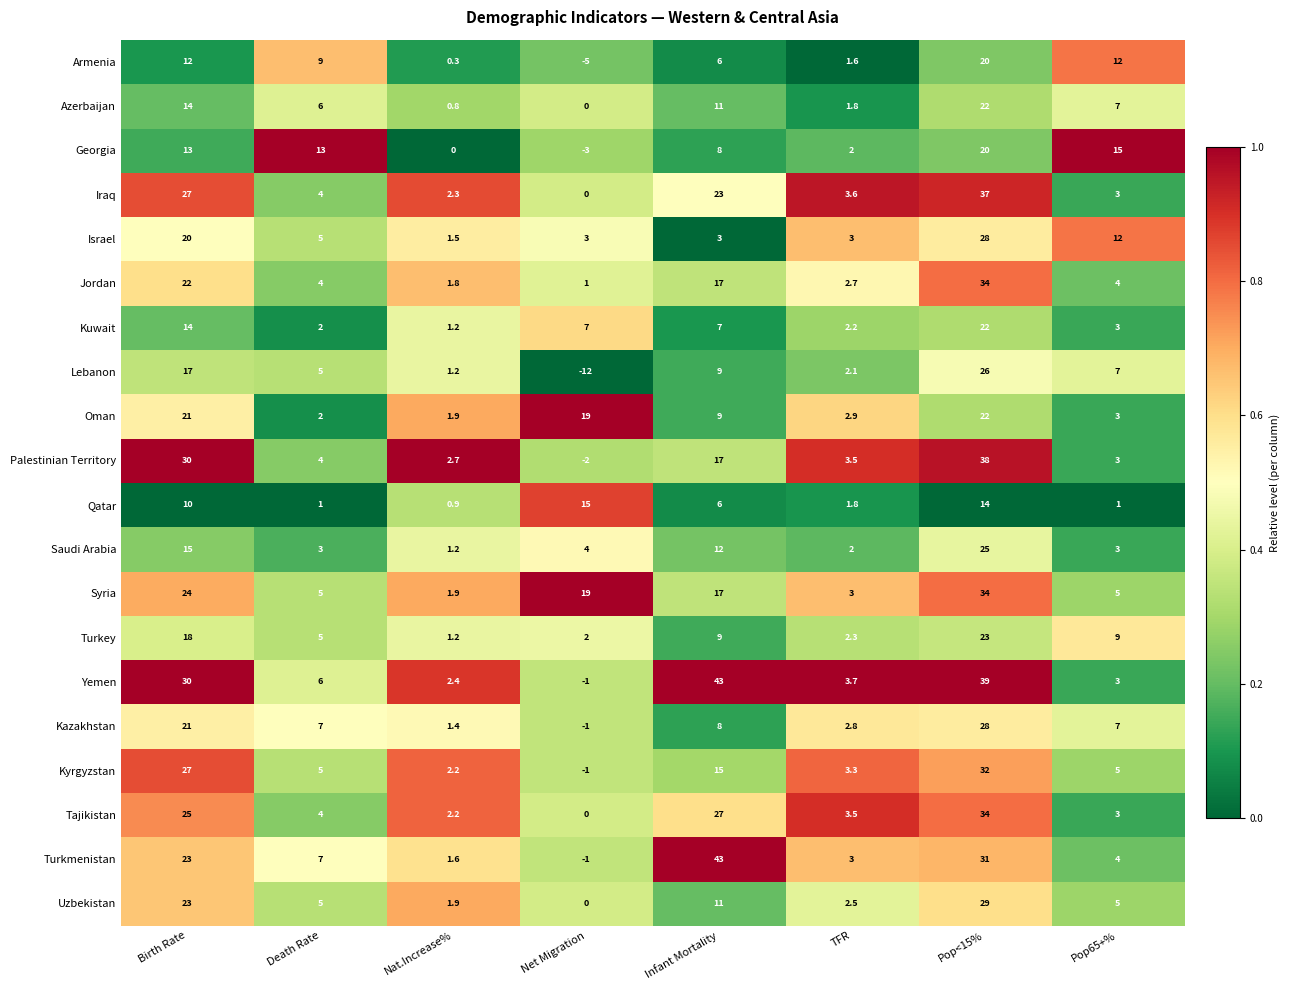

Which series has the largest total across all categories?

Yemen